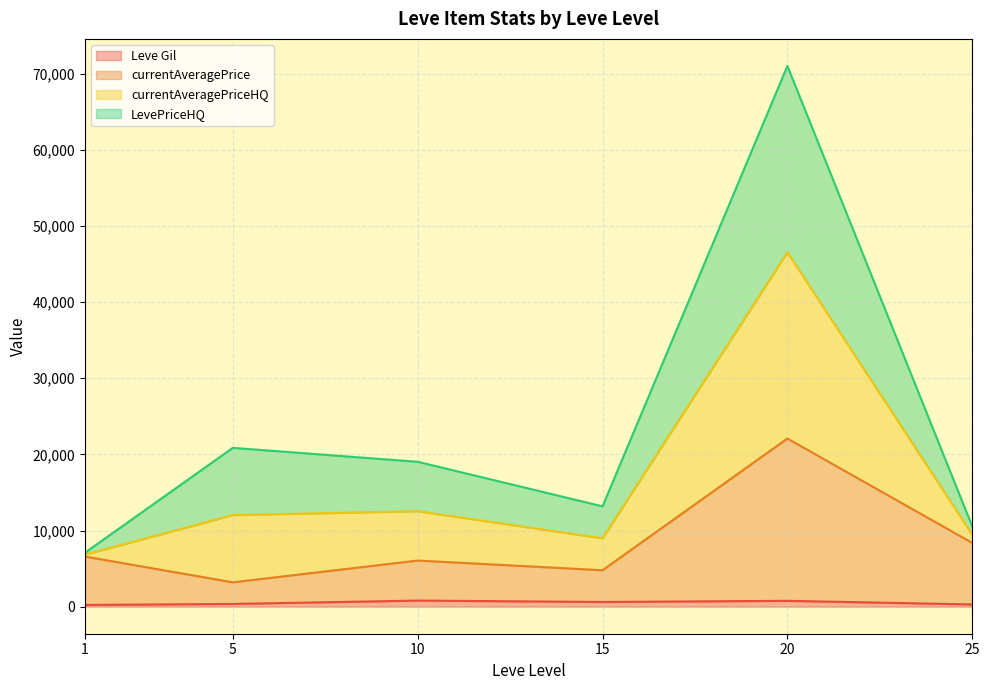

What is the value of the Leve Gil point at the 10th from the left?

840.0